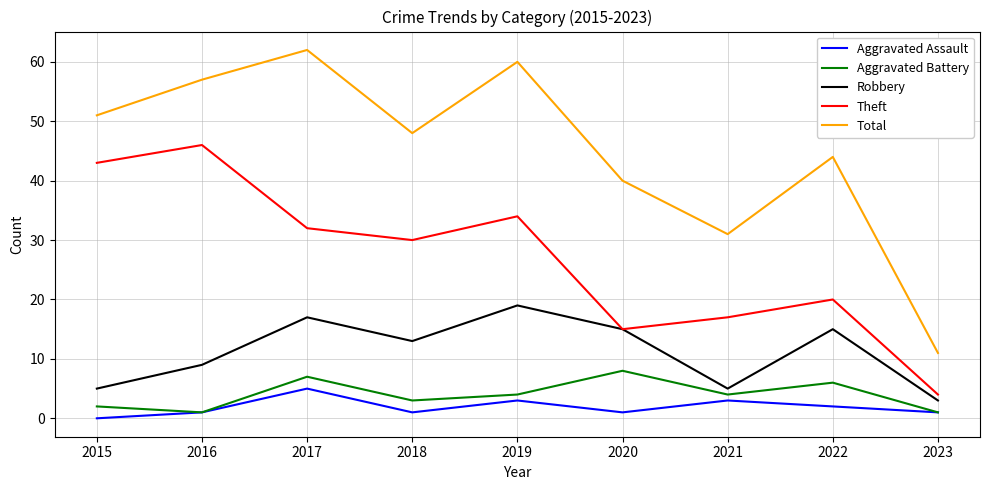

List the labels in order of Total value, largest first.

2017, 2019, 2016, 2015, 2018, 2022, 2020, 2021, 2023